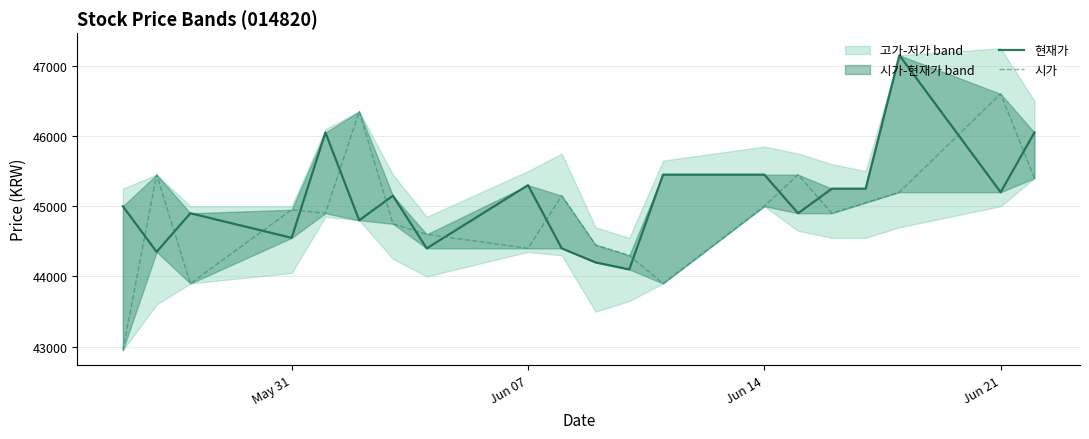

What is the maximum value shown in the chart?

47150